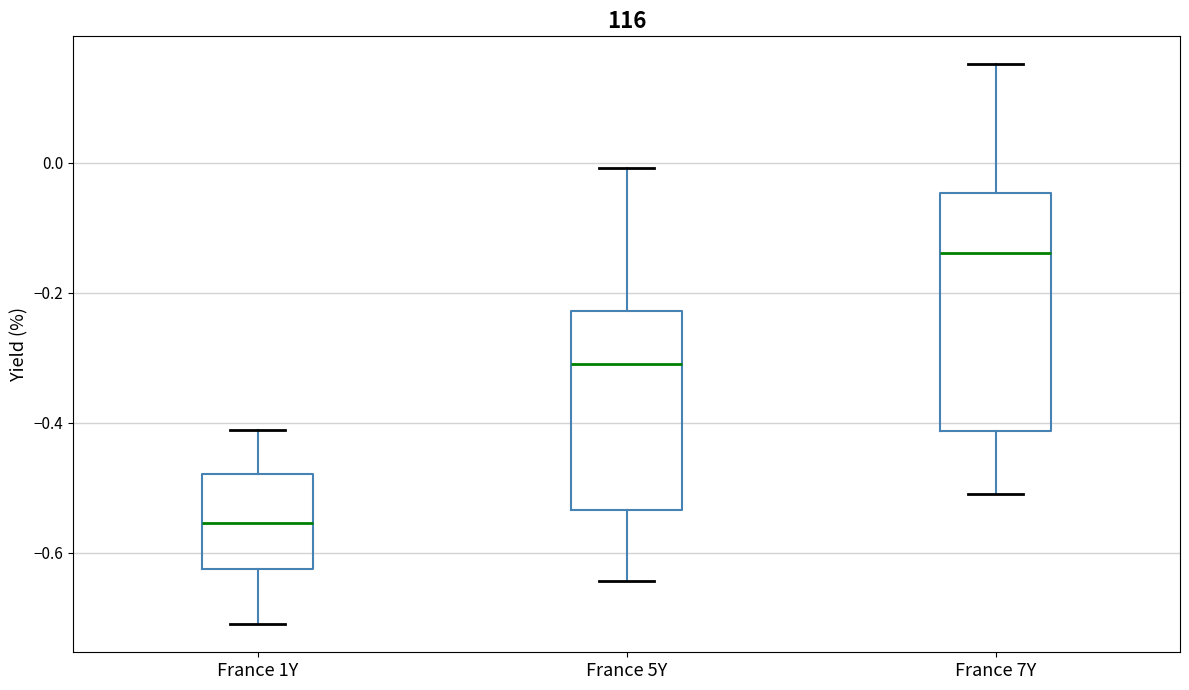

Reading left to right, transcribe this box plot: for each box, give where its median line is, the range the box spans, and where its two whiskers end, as read against the y-axis. The values are not printed on the chart, so give them approximately, as read against the axis.

France 1Y: median -0.56, box -0.62 to -0.48, whiskers -0.70 to -0.42
France 5Y: median -0.30, box -0.54 to -0.22, whiskers -0.64 to 0.00
France 7Y: median -0.14, box -0.42 to -0.04, whiskers -0.50 to 0.16